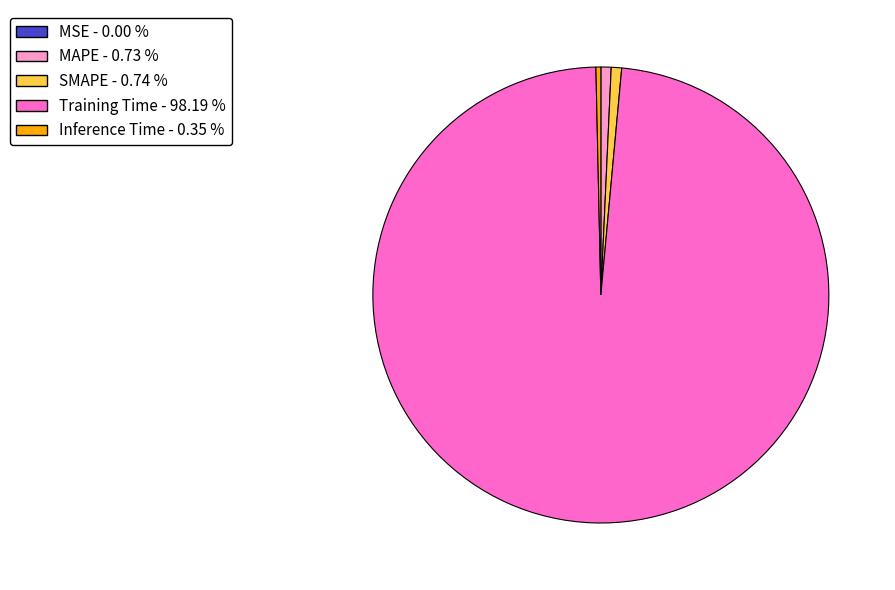

Does Training Time represent more than half of the total?

Yes